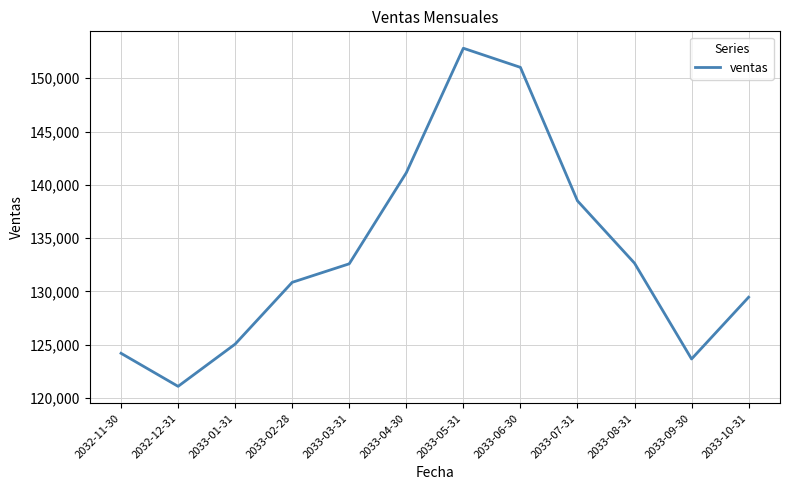

Where is the data nearest to the value 136950?

2033-07-31